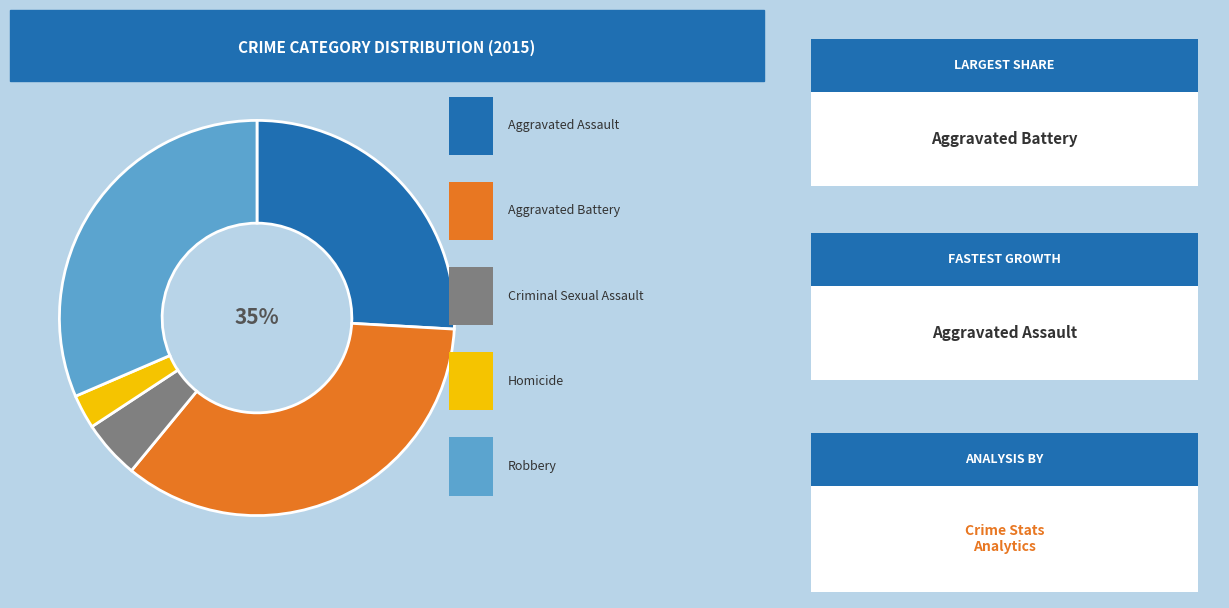

What is the smallest slice in the pie chart?

Homicide